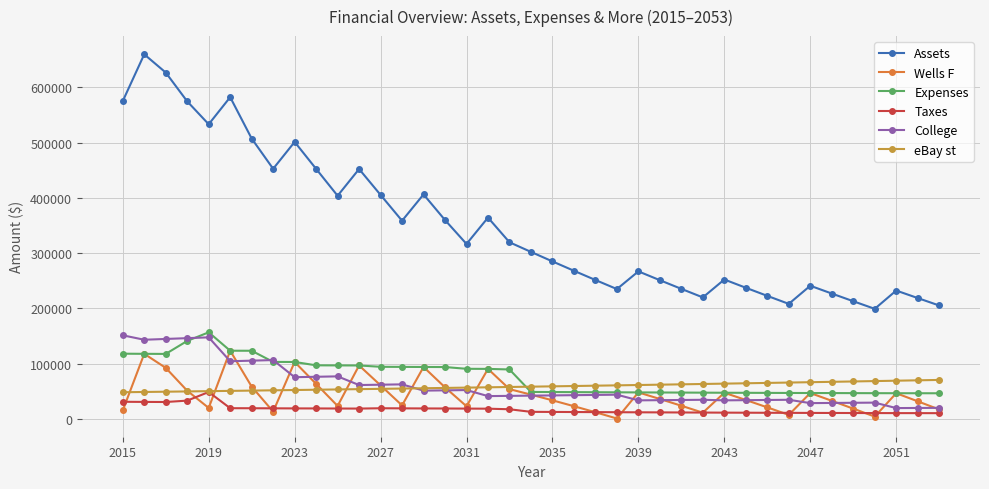

How many values in the College series are below 43182?

19